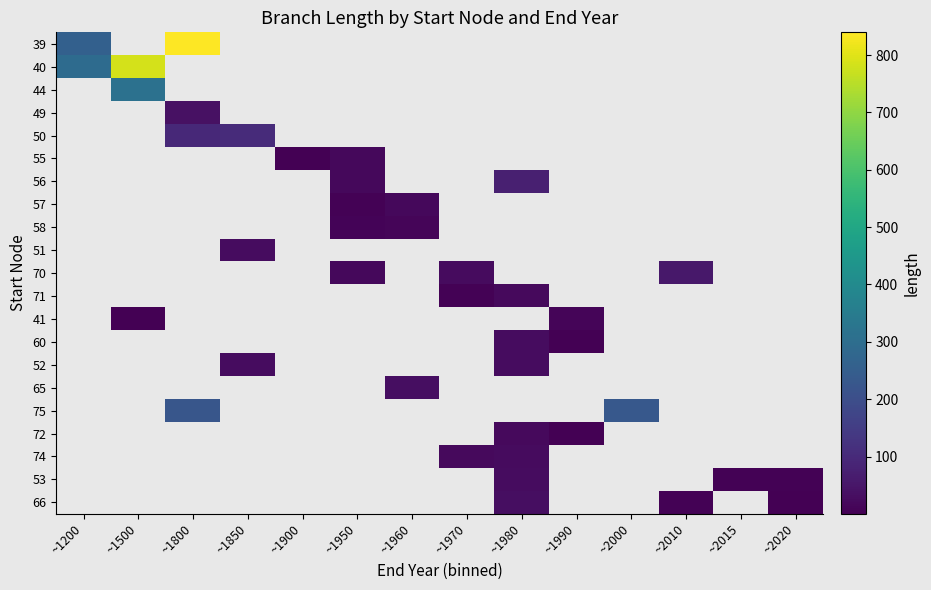

Which category has the lowest value across all series?

~1500